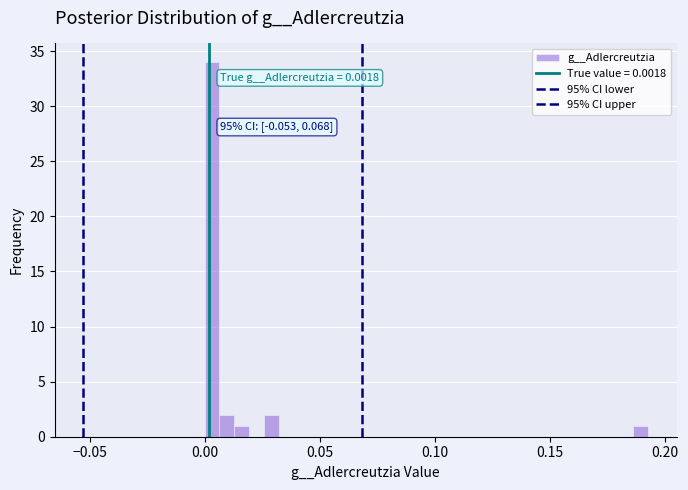

Around what value on the x-axis is the tallest bar? Give the approximate position of its centre, as read against the axis.

0.005